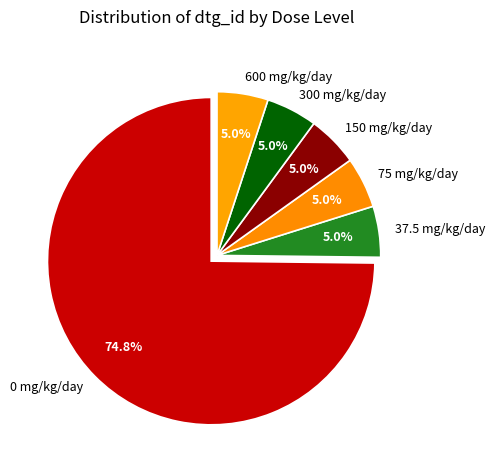

Combined, do 150 mg/kg/day and 0 mg/kg/day account for over 50%?

Yes